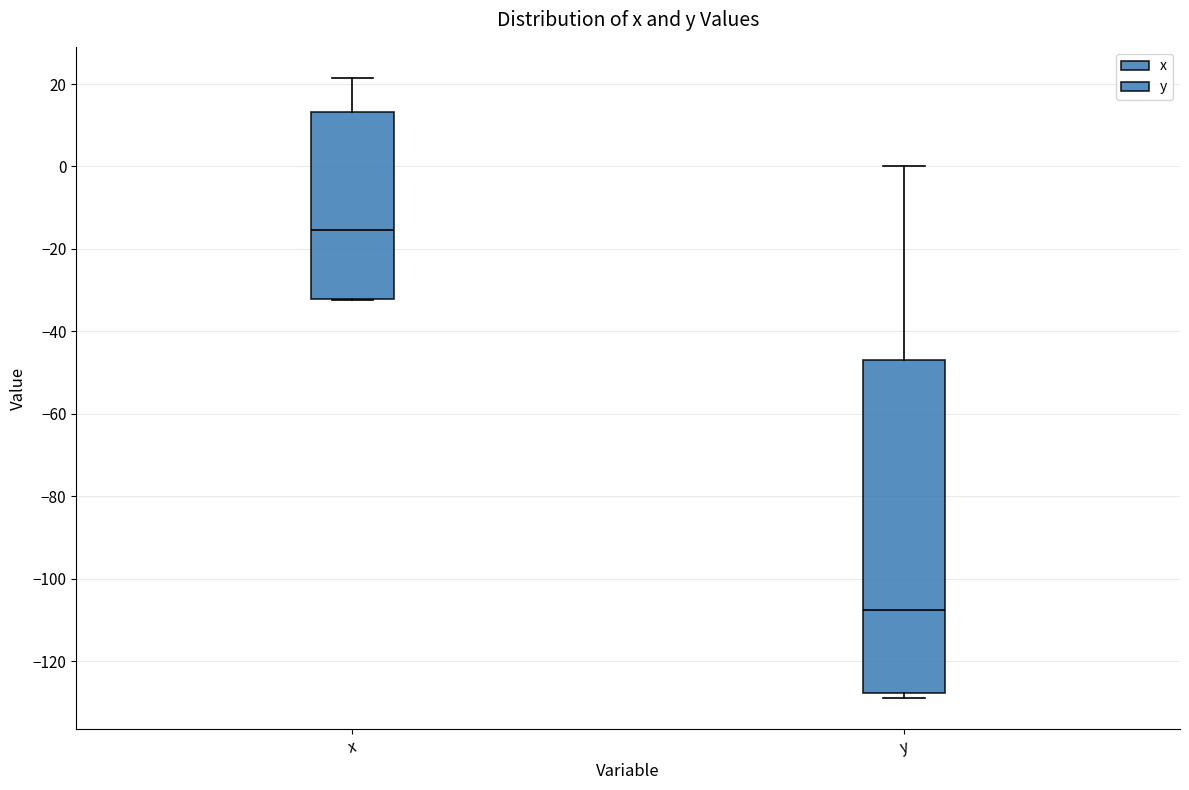

Reading left to right, transcribe this box plot: for each box, give where its median line is, the range the box spans, and where its two whiskers end, as read against the y-axis. The values are not printed on the chart, so give them approximately, as read against the axis.

x: median -16, box -32 to 14, whiskers -32 to 22
y: median -108, box -128 to -46, whiskers -128 (just below the box's lower edge) to 0